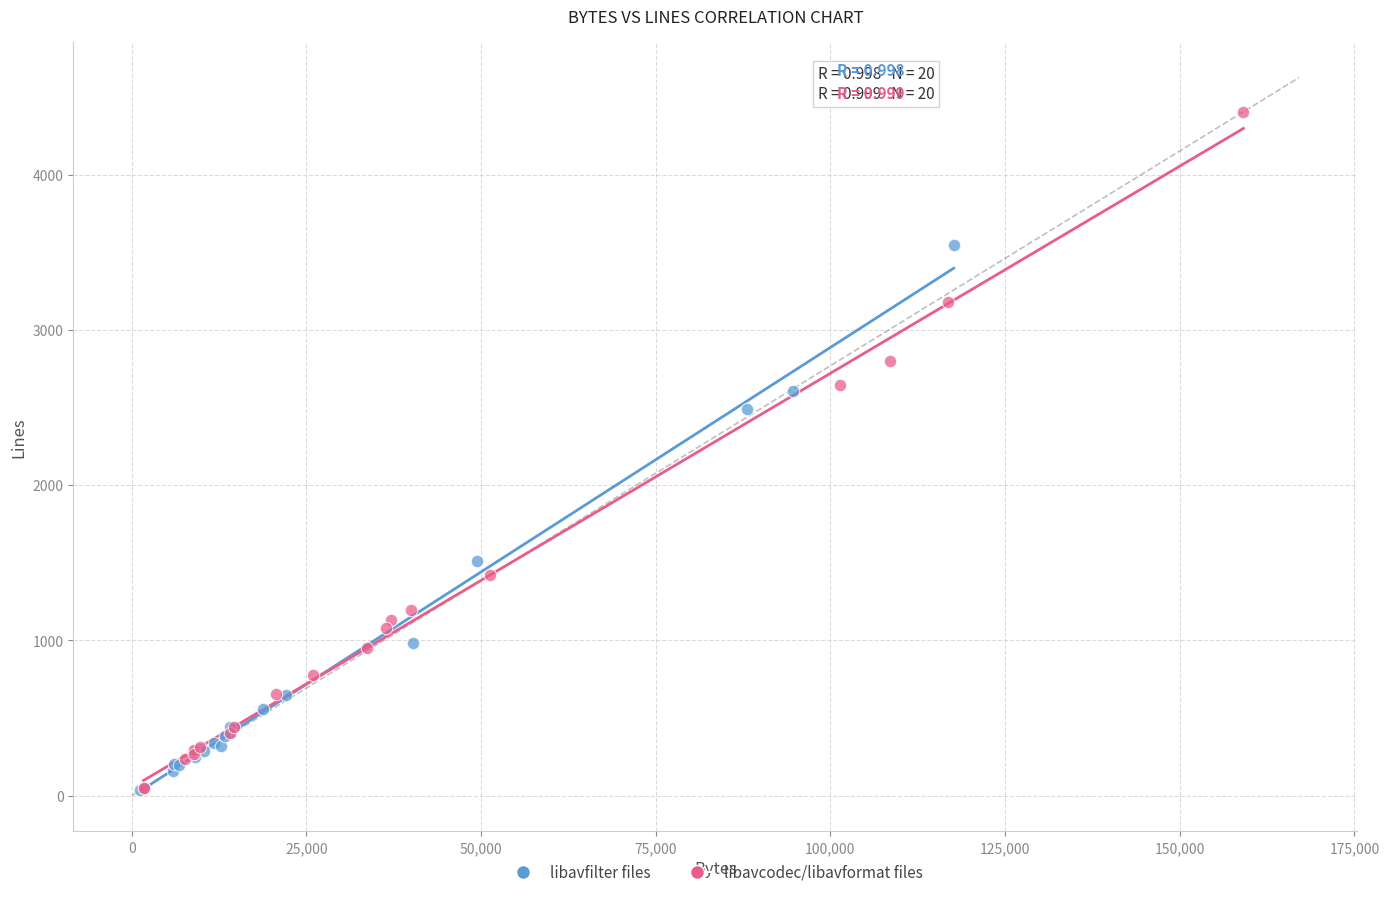

Which series has the widest spread of Y values?

libavcodec/libavformat files